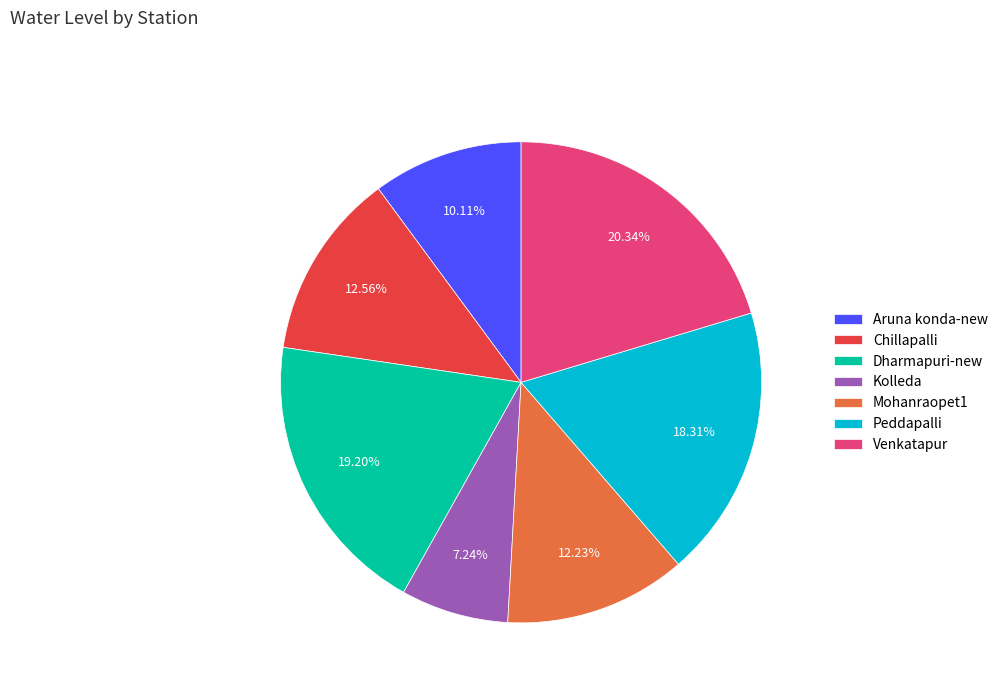

Which has a higher value, Dharmapuri-new or Mohanraopet1?

Dharmapuri-new